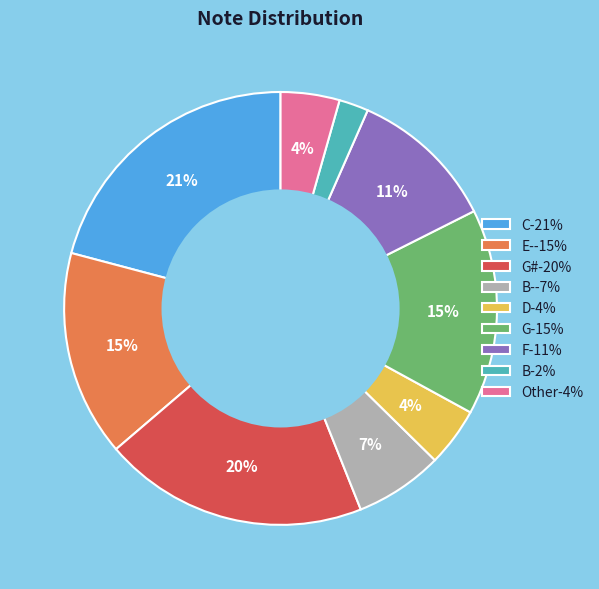

What is the smallest slice in the pie chart?

B-2%